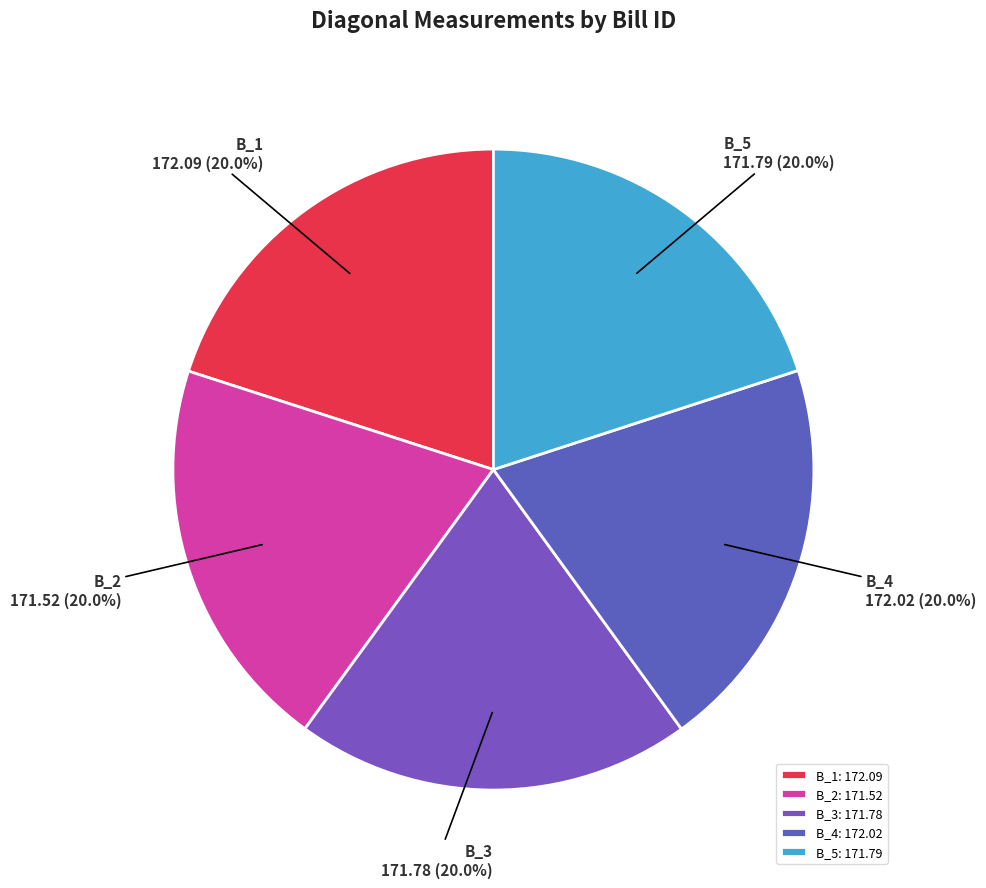

What is the total percentage of B_2 and B_1?

40.0%